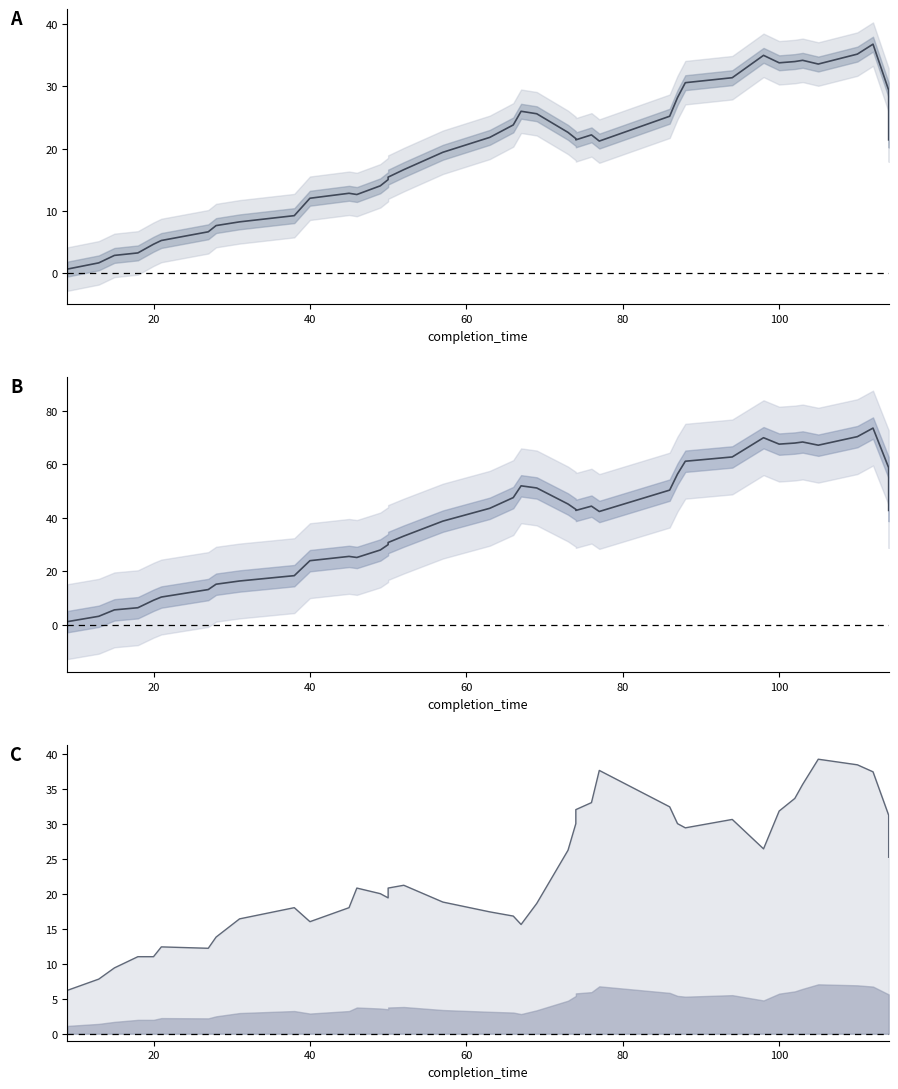

Reading left to right, what are all the values shown in this chart?

task_id: 0.6	1.6	2.8	3.2	4.6	5.2	6.6	7.6	8.2	9.2	12.0	12.8	12.6	14.0	15.0	15.4	16.6	19.4	21.8	23.8	26.0	25.6	22.6	21.6	21.4	22.2	21.2	25.2	28.2	30.6	31.4	35.0	33.8	34.0	34.2	33.6	35.2	36.8	29.4	21.4
start_time: 1.2	3.2	5.6	6.4	9.2	10.4	13.2	15.2	16.4	18.4	24.0	25.6	25.2	28.0	30.0	30.8	33.2	38.8	43.6	47.6	52.0	51.2	45.2	43.2	42.8	44.4	42.4	50.4	56.4	61.2	62.8	70.0	67.6	68.0	68.4	67.2	70.4	73.6	58.8	42.8
process_time: 6.2	7.8	9.4	11.0	11.0	12.4	12.2	13.8	16.4	18.0	16.0	18.0	20.8	20.0	19.4	20.8	21.2	18.8	17.4	16.8	15.6	18.6	26.2	30.0	32.0	33.0	37.6	32.4	30.0	29.4	30.6	26.4	31.8	33.6	35.6	39.2	38.4	37.4	31.2	25.2